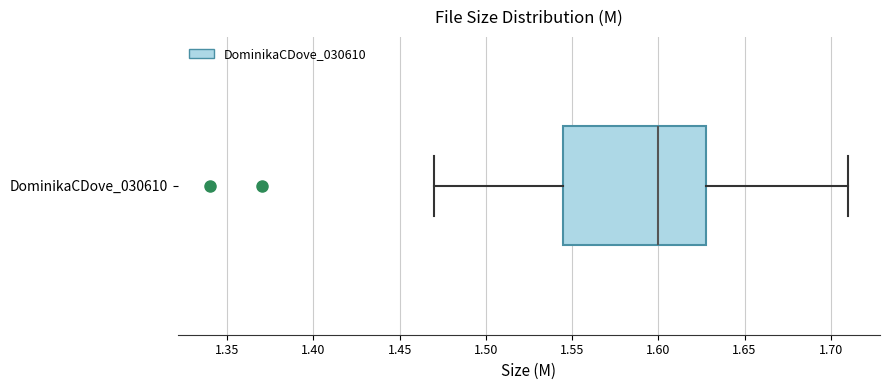

Transcribe this box plot: give where the median line is, the range the box spans, and where the two whiskers end, as read against the x-axis. The values are not printed on the chart, so give them approximately, as read against the axis.

median 1.600, box 1.545 to 1.630, whiskers 1.470 to 1.710